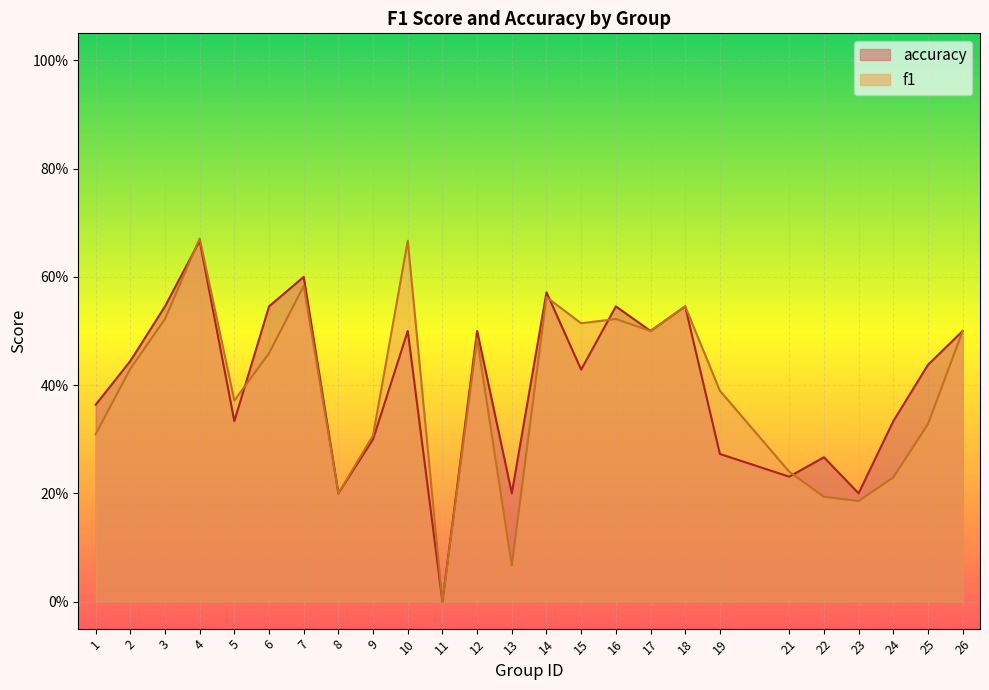

Which series has the largest total across all categories?

accuracy